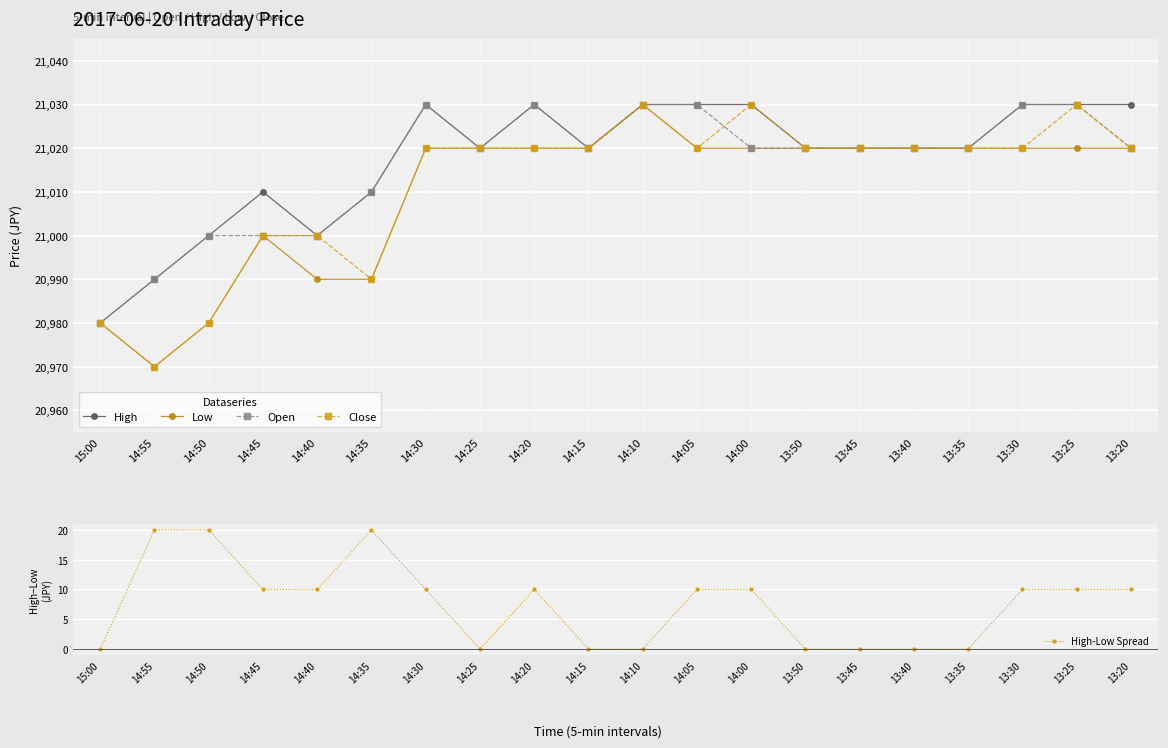

Is the value of Low at 14:05 greater than the value of Open at 14:00?

No